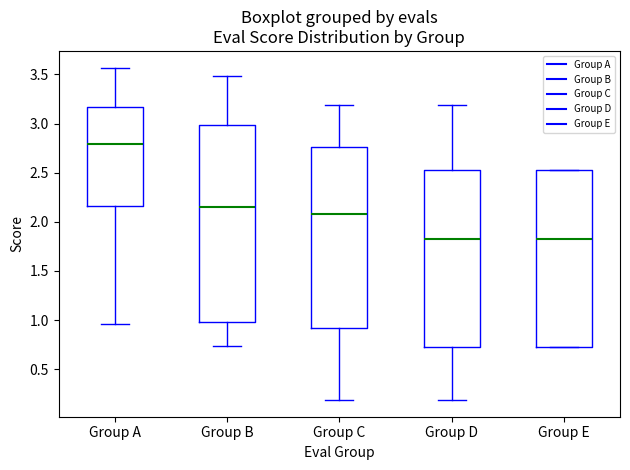

Reading left to right, read every box against the y-axis: the position of its median line, the range the box covers, and the ends of its whiskers. The values are not printed on the chart, so give them approximately, as read against the axis.

Group A: median 2.80, box 2.15 to 3.15, whiskers 0.95 to 3.55
Group B: median 2.15, box 1.00 to 3.00, whiskers 0.75 to 3.50
Group C: median 2.10, box 0.90 to 2.75, whiskers 0.20 to 3.20
Group D: median 1.85, box 0.70 to 2.55, whiskers 0.20 to 3.20
Group E: median 1.85, box 0.70 to 2.55, whiskers 0.70 to 2.55